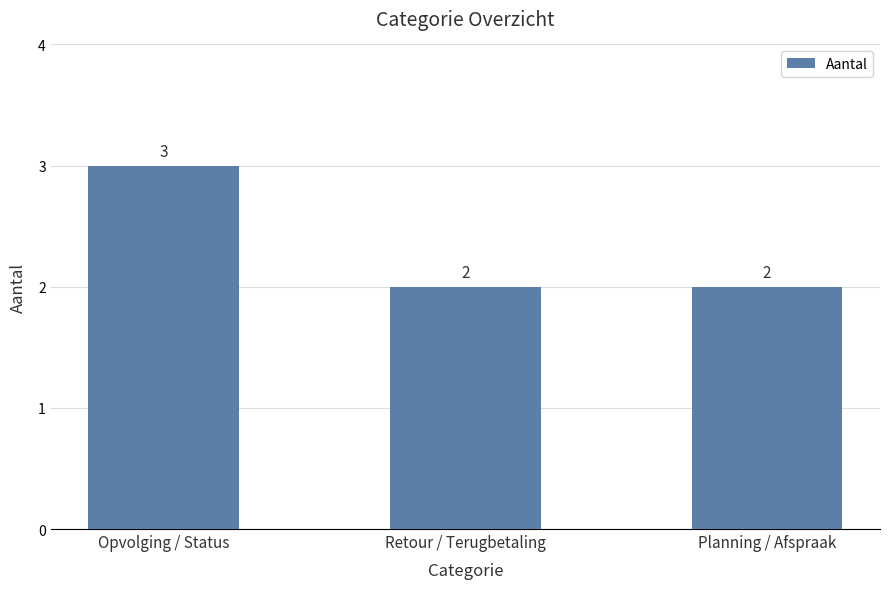

What is the sum of all values?

7